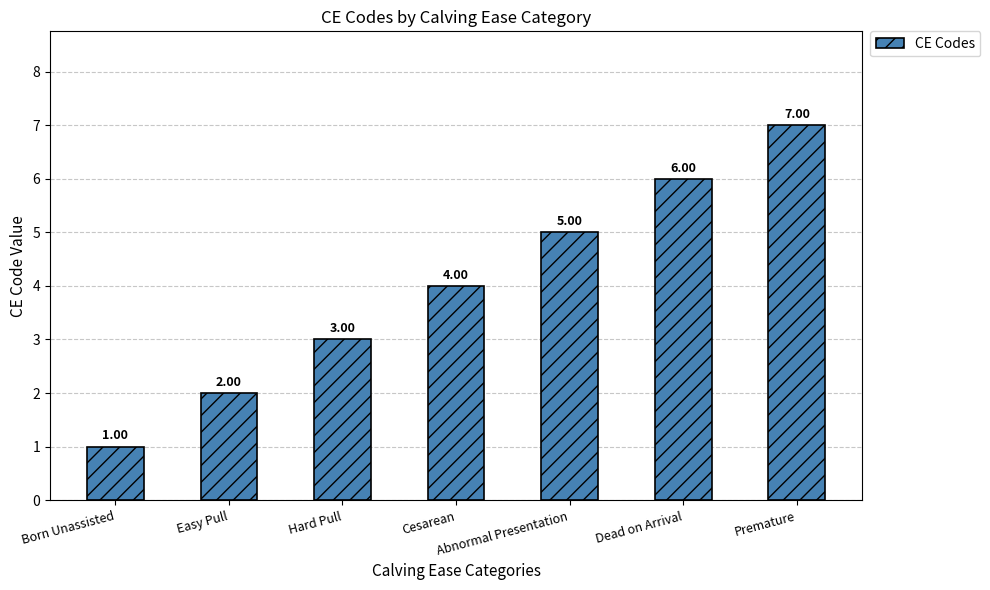

What value does the data have at Cesarean?

4